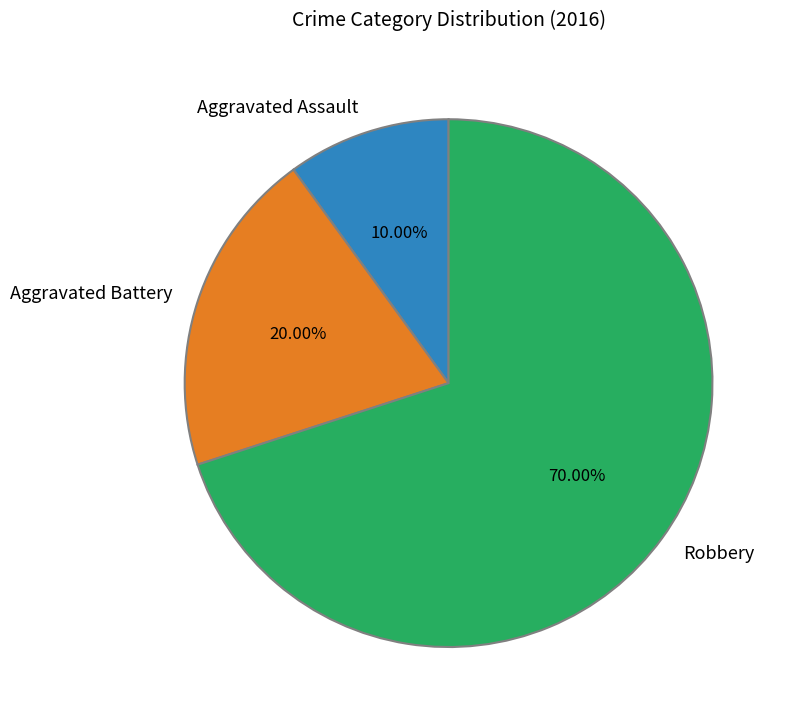

Does Aggravated Battery account for over 50% of the chart?

No